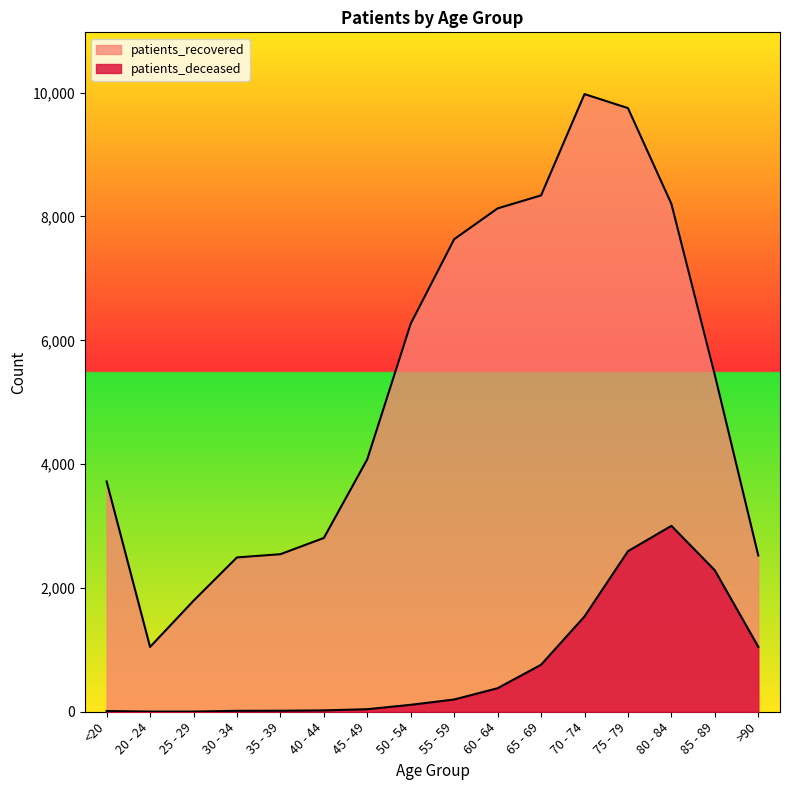

What is the sum of all patients_deceased values?

12029